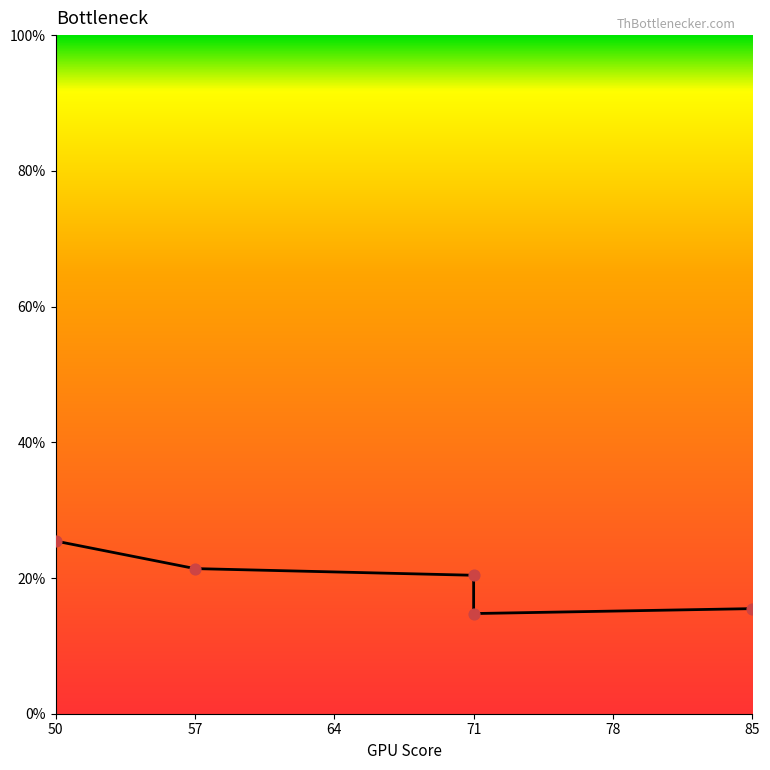

What is the change in value from 50 to 71?

-0.1